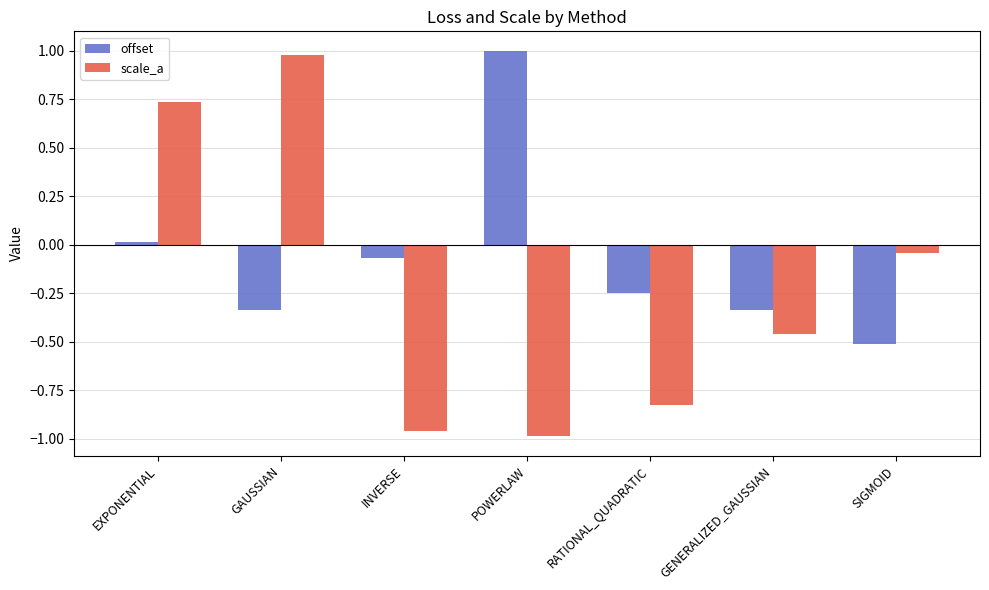

What is the label of the 5th bar from the right?

INVERSE